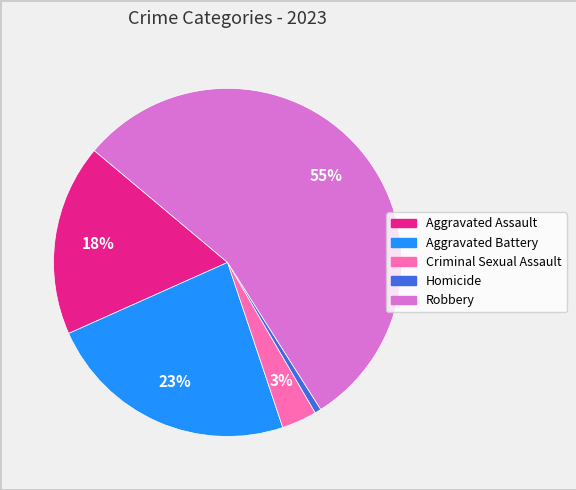

Do Aggravated Assault and Robbery together represent more than half of the pie?

Yes